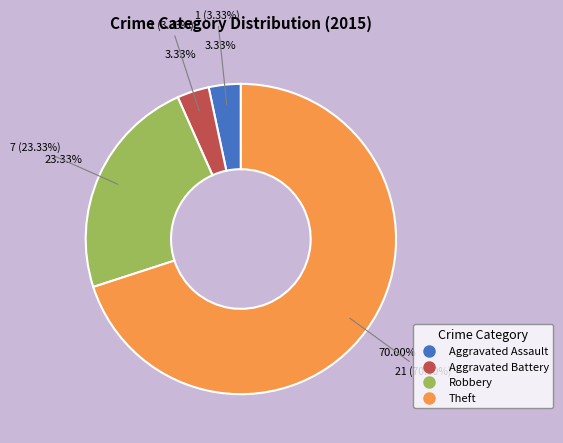

To the nearest percent, what is the combined percentage of Aggravated Assault and Theft?

73%